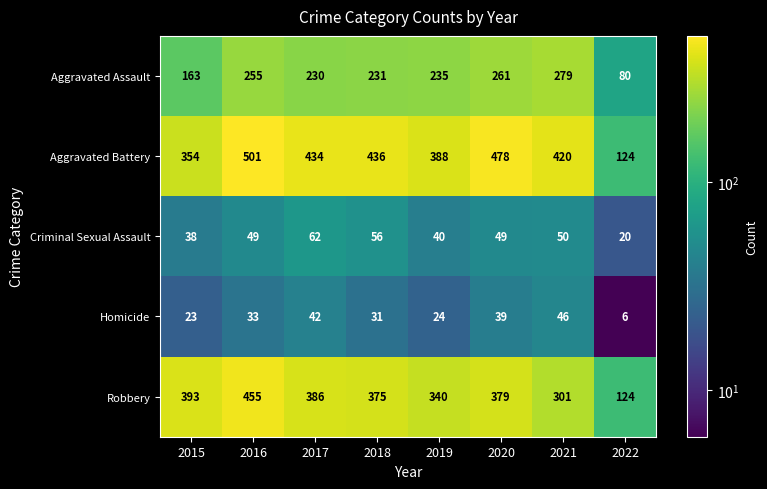

What is the difference between the maximum and minimum values in the Criminal Sexual Assault series?

42